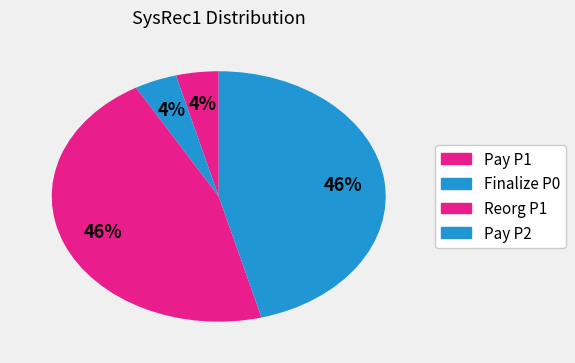

Which slice is the largest?

Reorg P1